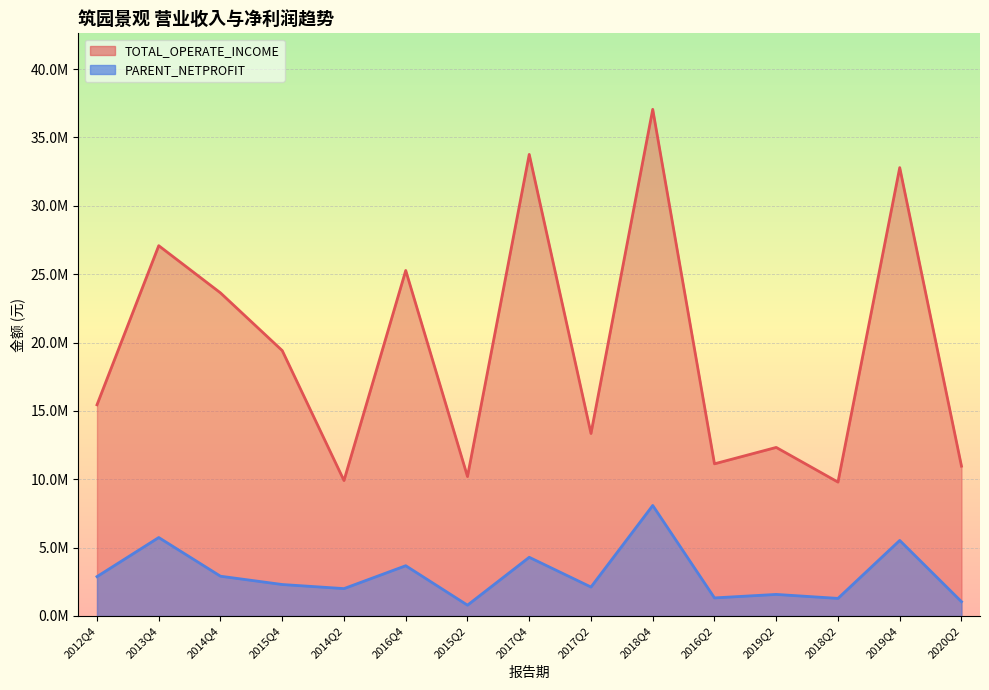

In PARENT_NETPROFIT, how many points are lower than both neighbors (excluding endpoints)?

5